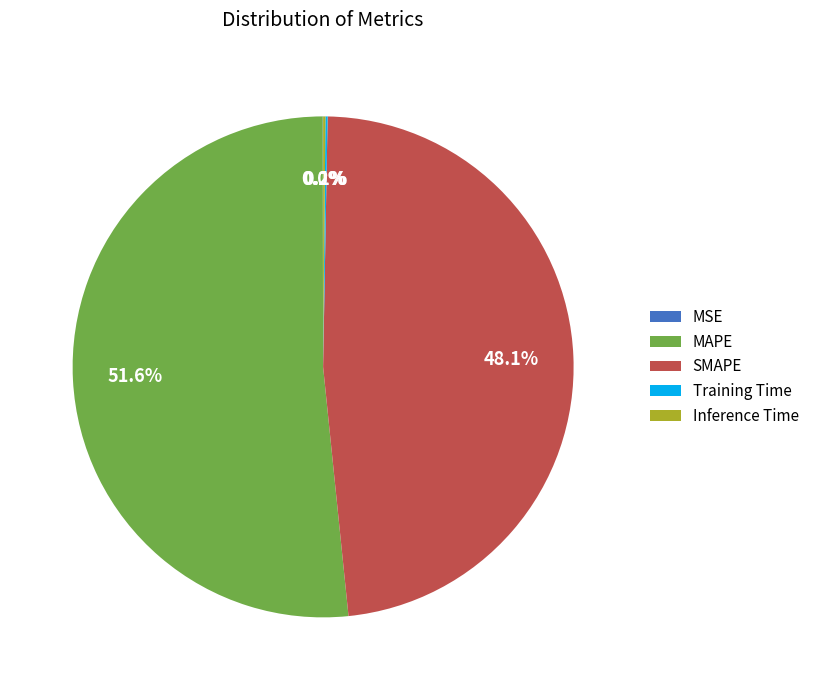

What percentage is the MAPE slice, to the nearest percent?

52%